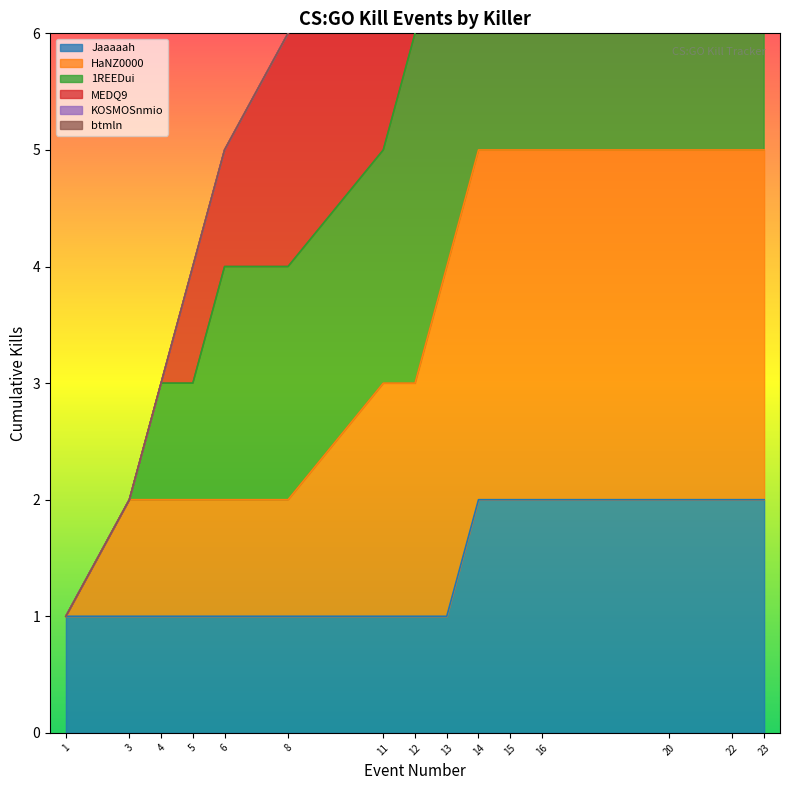

The Jaaaaah series shows 1 at 11. True or false?

True